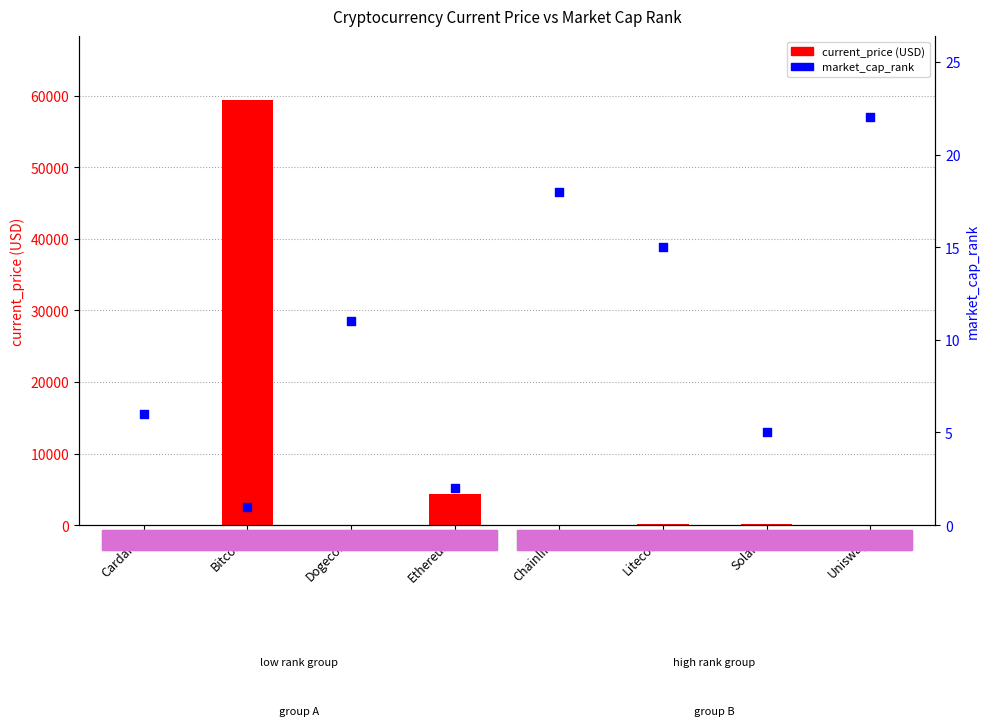

Which series reaches the maximum Y coordinate?

current_price